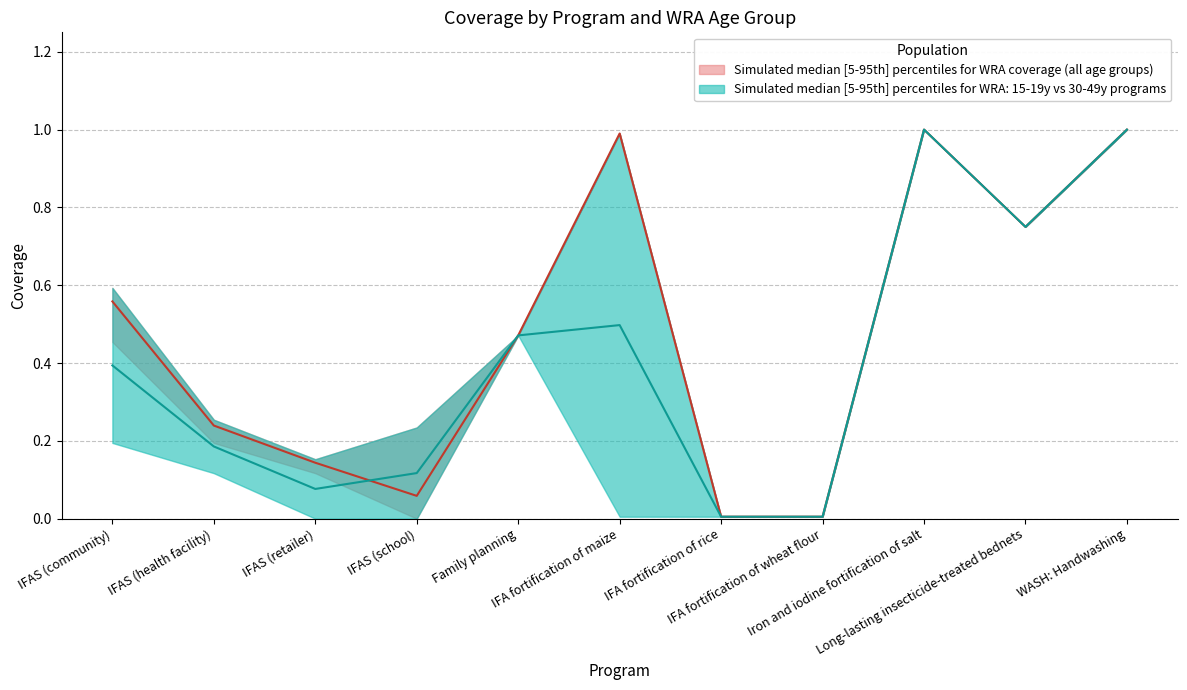

Is the value of WRA: 20-29 years at IFAS (retailer) greater than the value of WRA: 40-49 years at IFA fortification of maize?

No